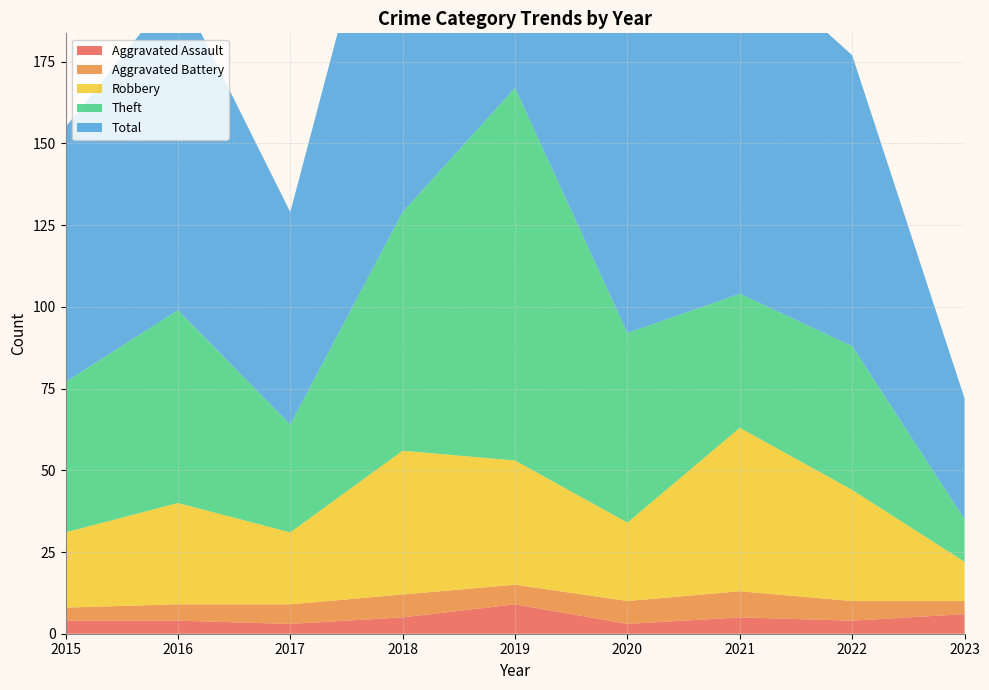

Reading left to right, what are all the values shown in this chart?

Aggravated Assault: 4	4	3	5	9	3	5	4	6
Aggravated Battery: 4	5	6	7	6	7	8	6	4
Robbery: 23	31	22	44	38	24	50	34	12
Theft: 46	59	33	73	114	58	41	44	13
Total: 78	99	65	130	167	92	104	89	37